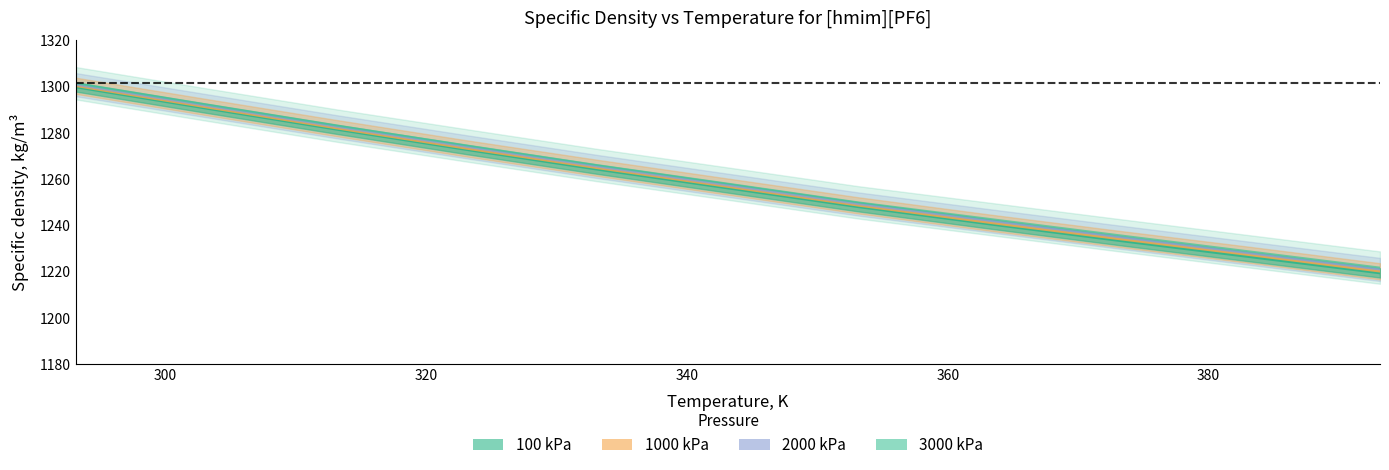

Is it true that 1000 kPa equals 1727.3 at 373.15?

False